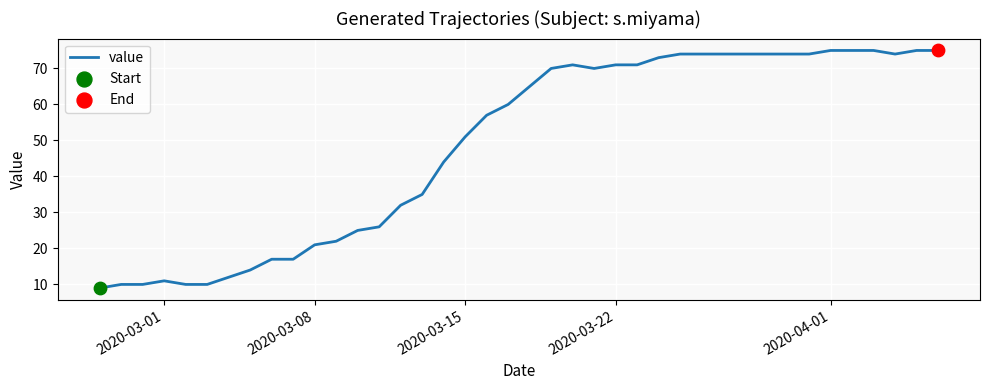

What is the minimum value shown in the chart?

9